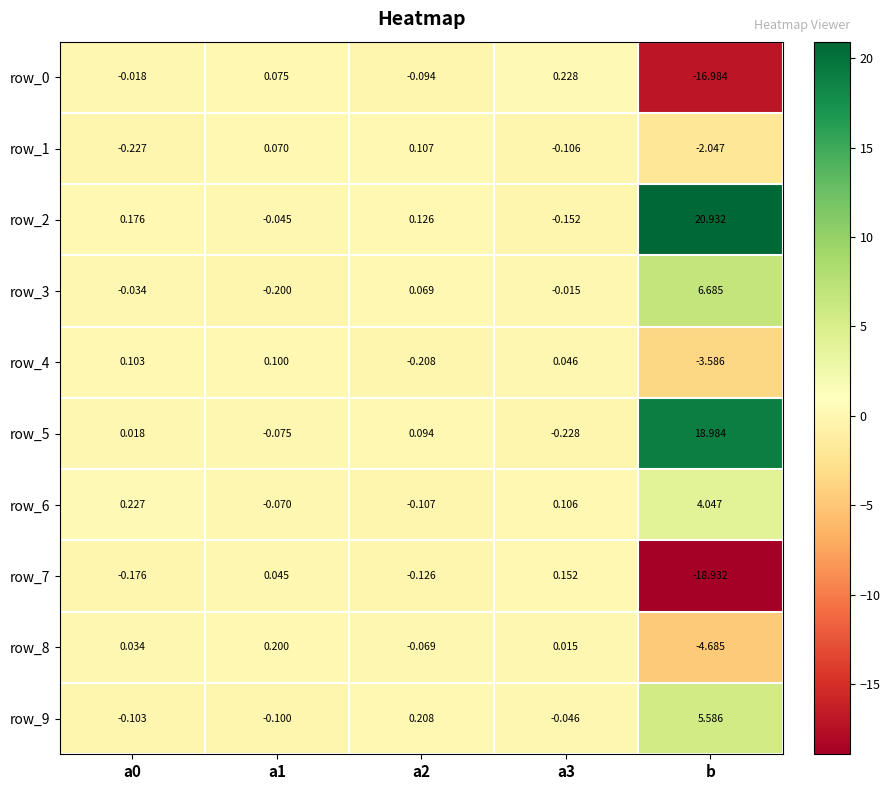

Count the number of categories in the chart.

5